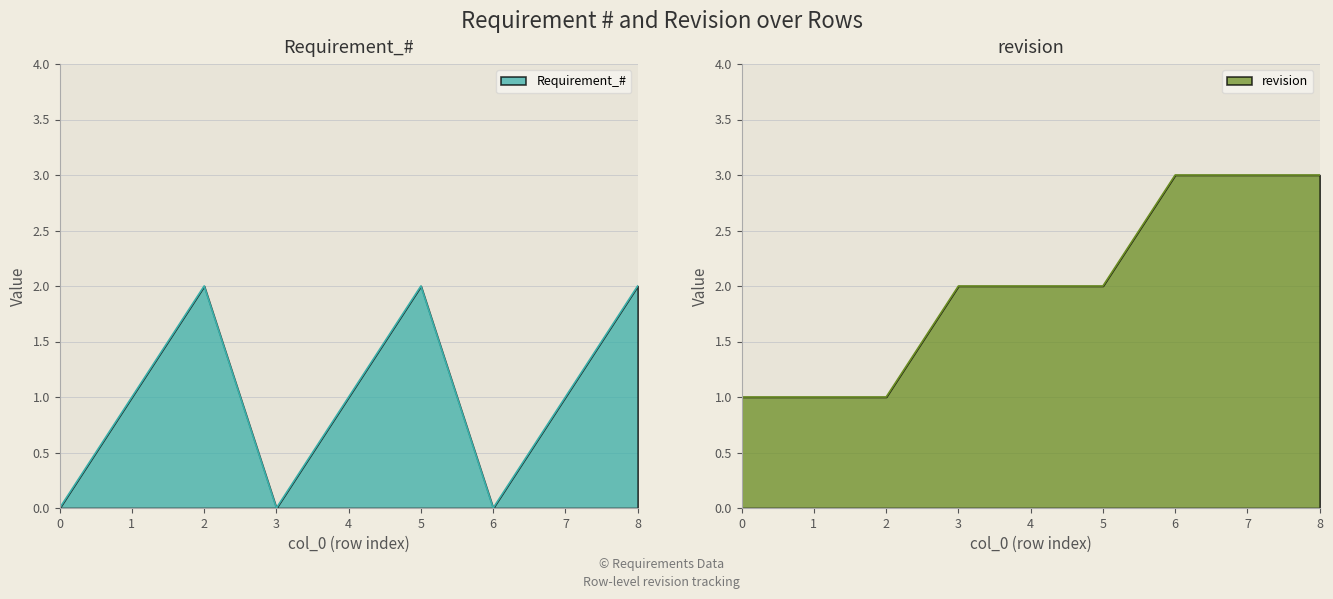

In Requirement_#, how many points are higher than both neighbors (excluding endpoints)?

2